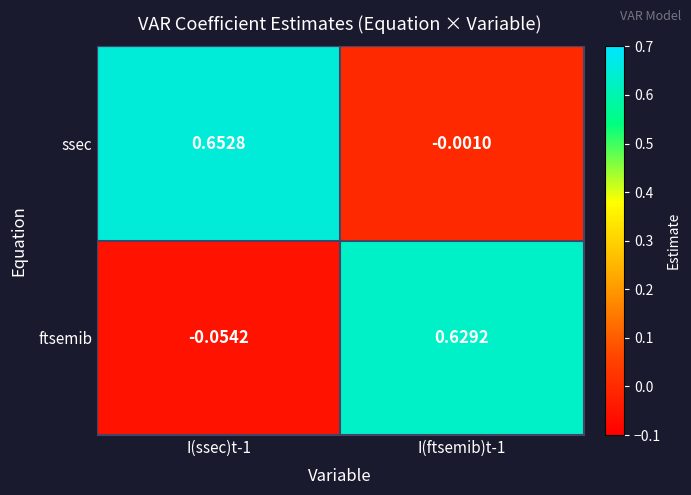

Which series has the widest spread of values?

ftsemib